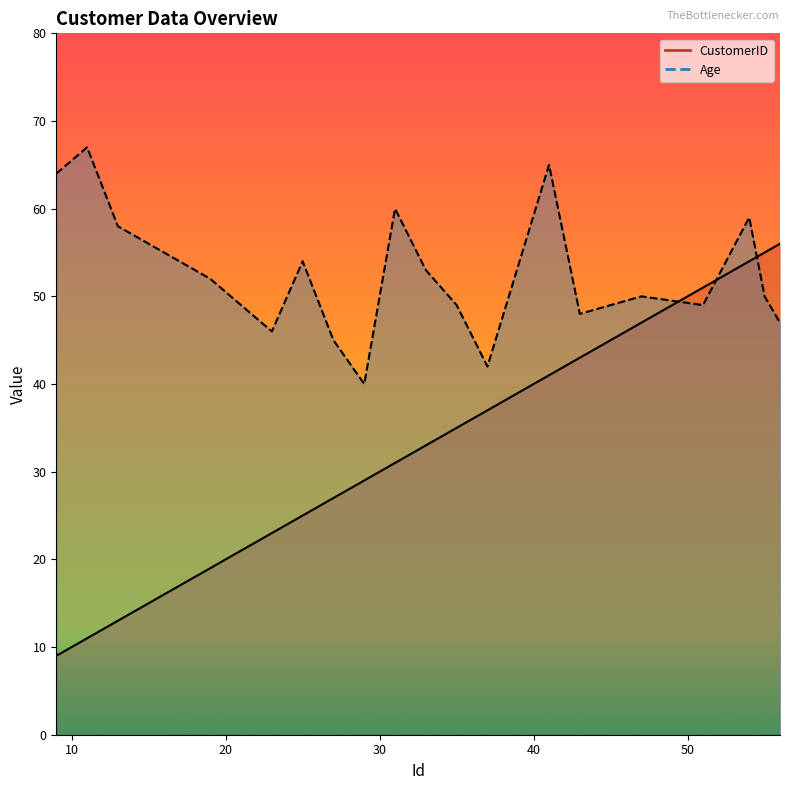

Between which two adjacent categories do Age and CustomerID first intersect?

47 and 51